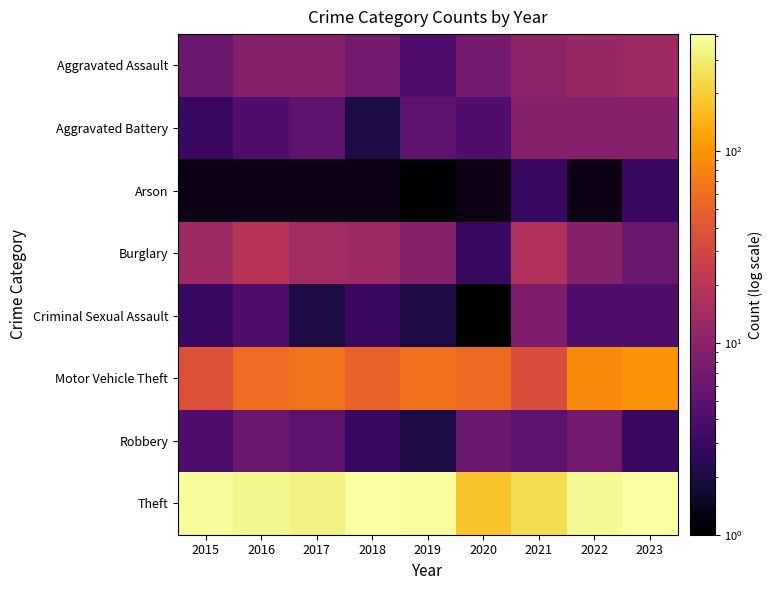

Rank the categories by Theft value from lowest to highest.

2020, 2021, 2017, 2016, 2022, 2015, 2019, 2023, 2018